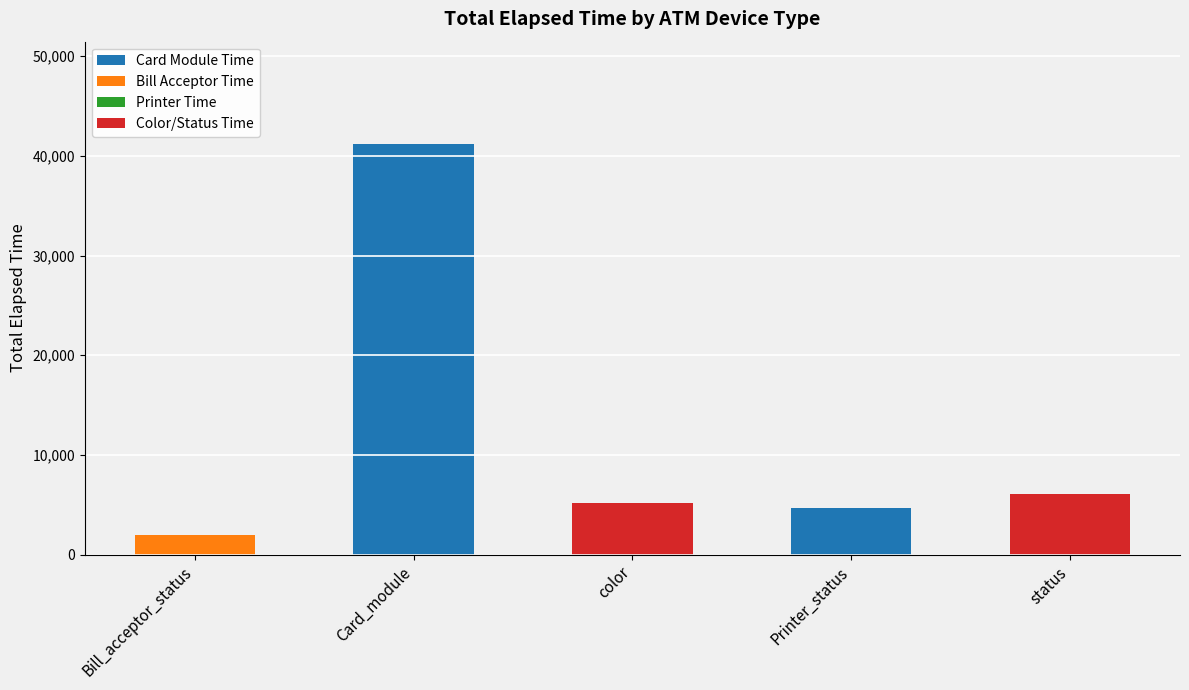

Which category has the highest value in the Card Module Time series?

Card_module